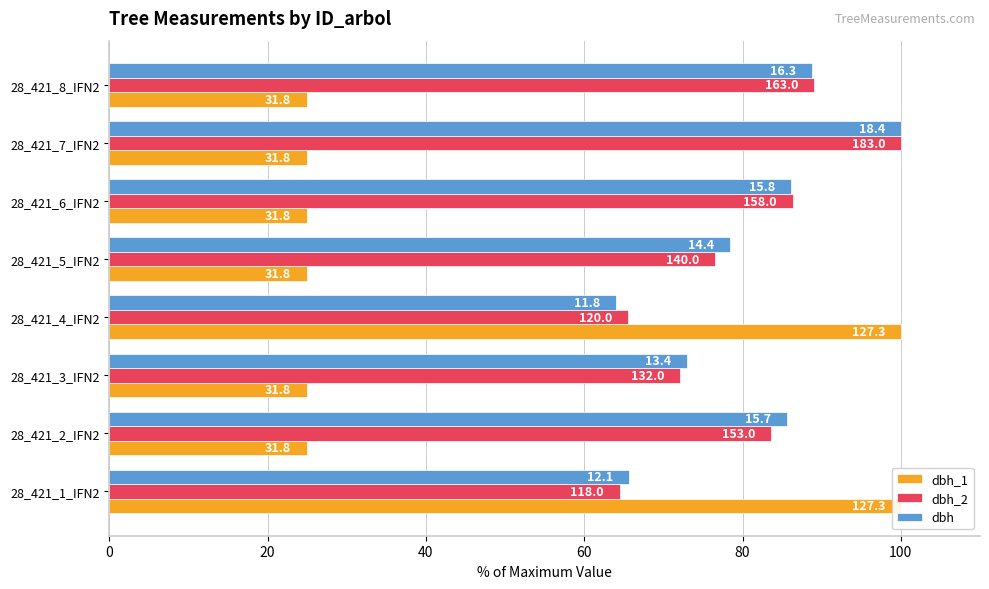

Between 28_421_2_IFN2 and 28_421_5_IFN2, which series saw the biggest shift?

dbh_2